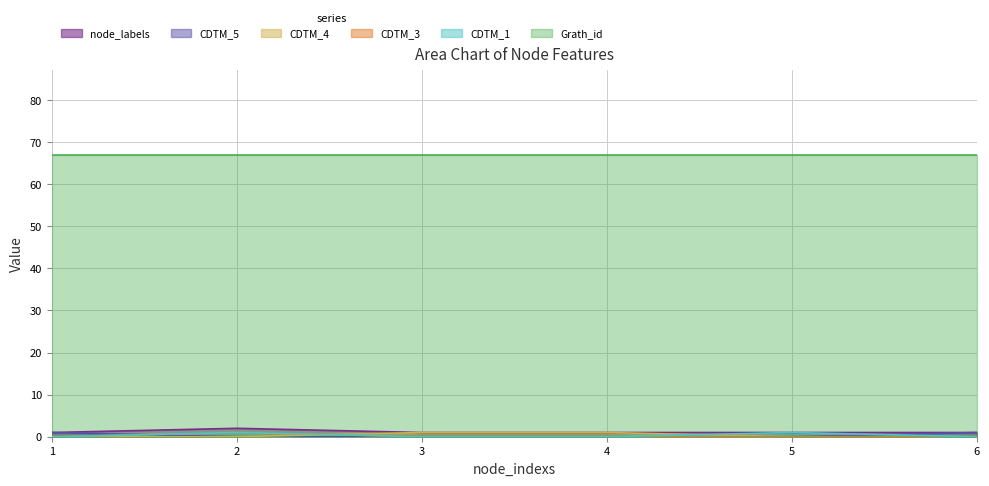

Which series has the largest total across all categories?

Grath_id